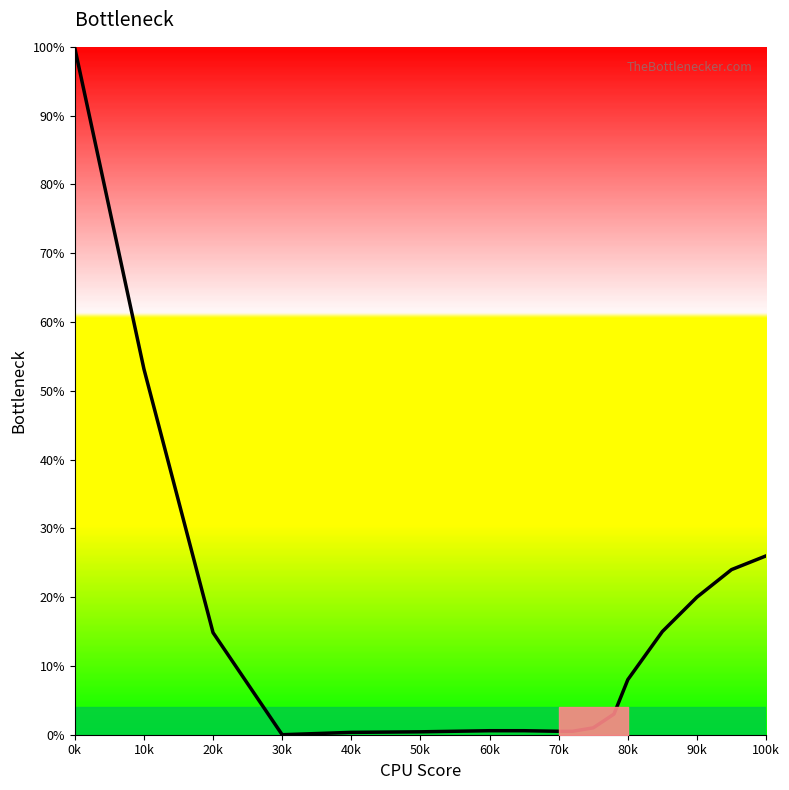

What is the maximum value shown in the chart?

99.8